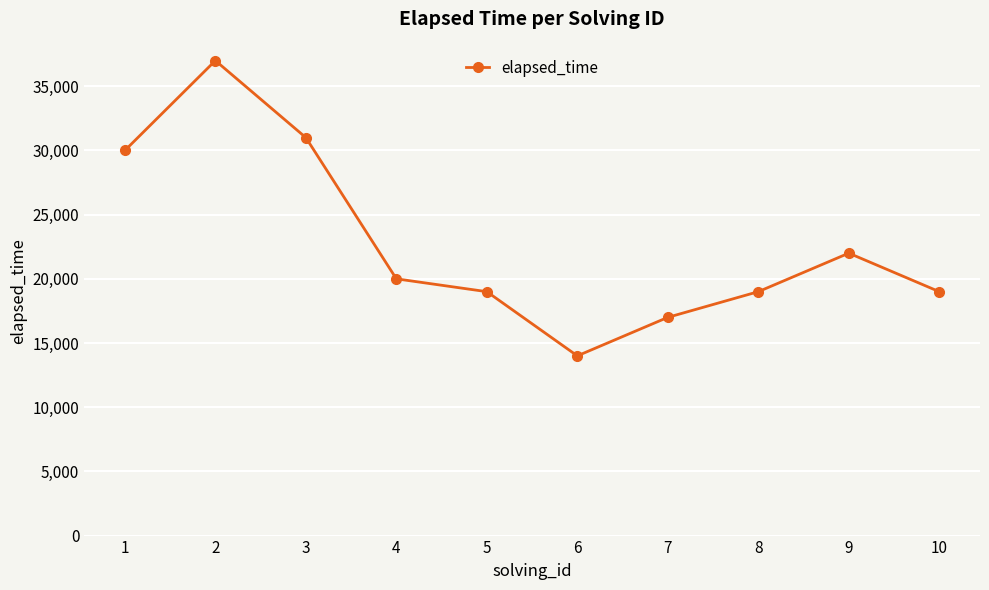

What is the ratio of the value at 8 to the value at 10?

1.0